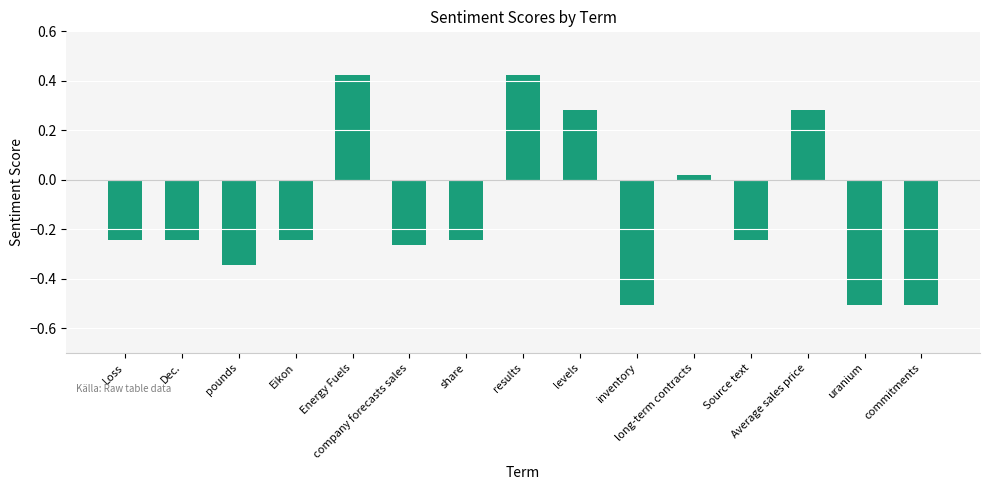

What is the change in value from Eikon to levels?

+0.5